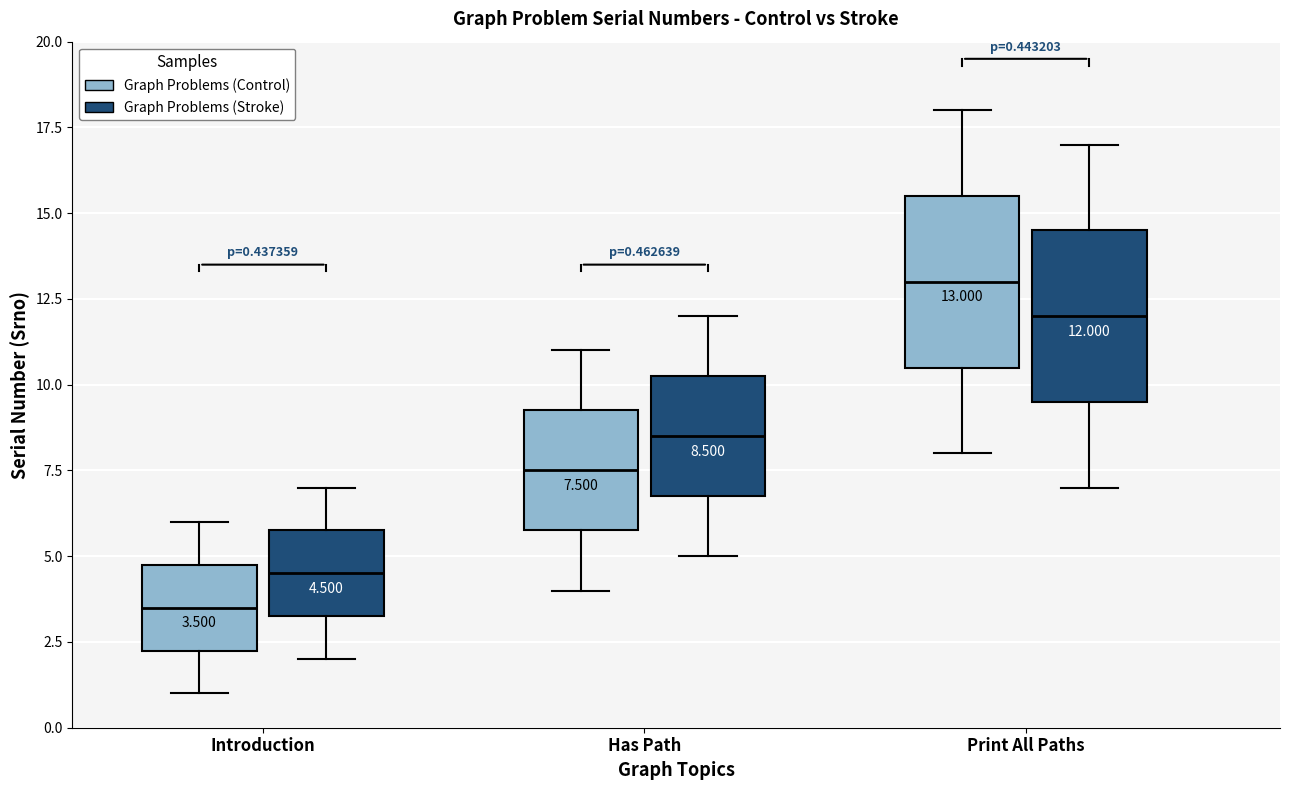

Which box's median line is the lowest?

Introduction (Graph Problems (Control))